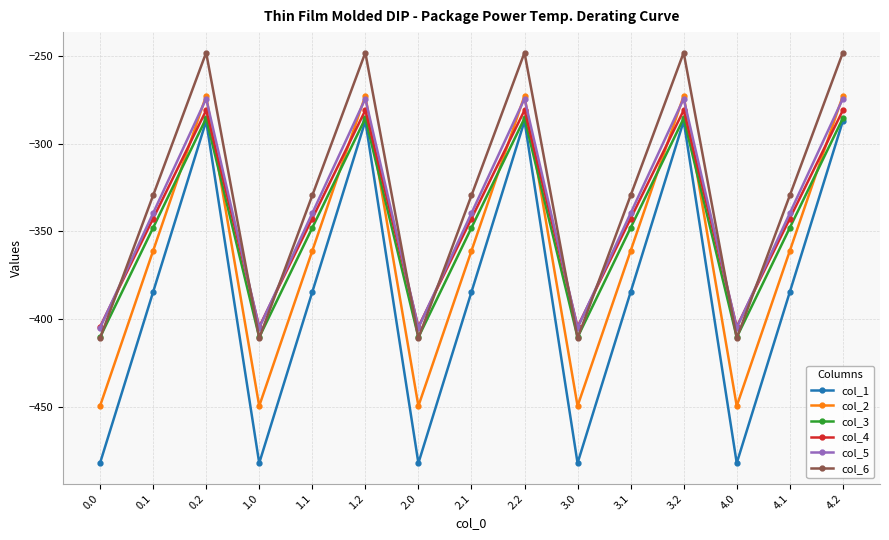

What is the average value of the col_2 series?

-361.1